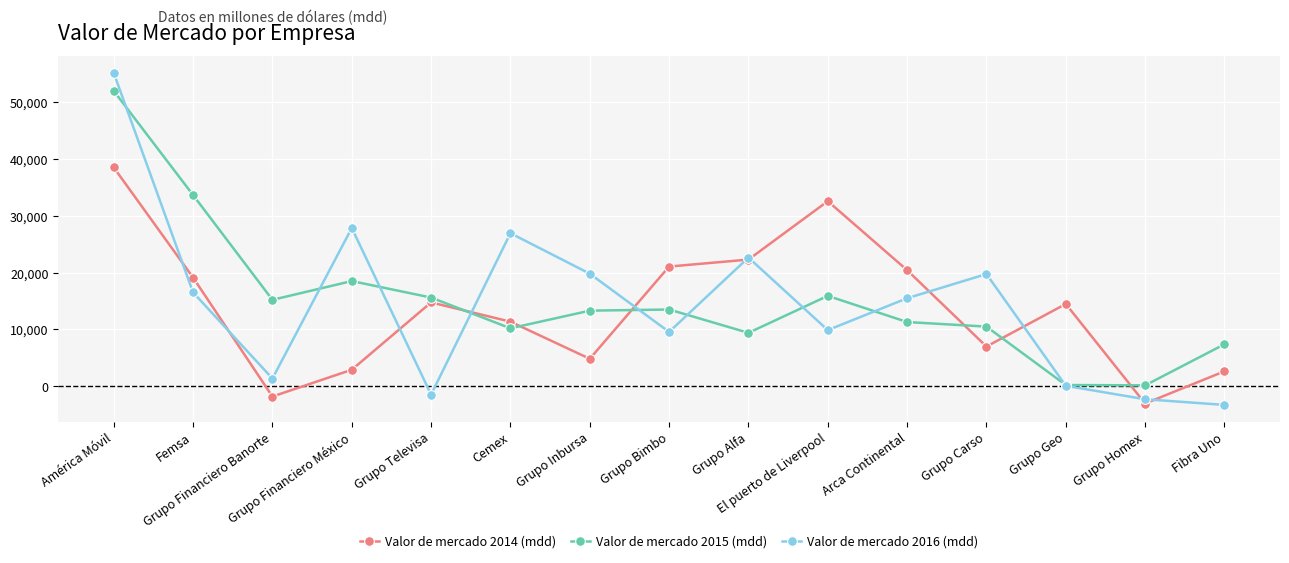

What is the minimum value shown in the chart?

-3257